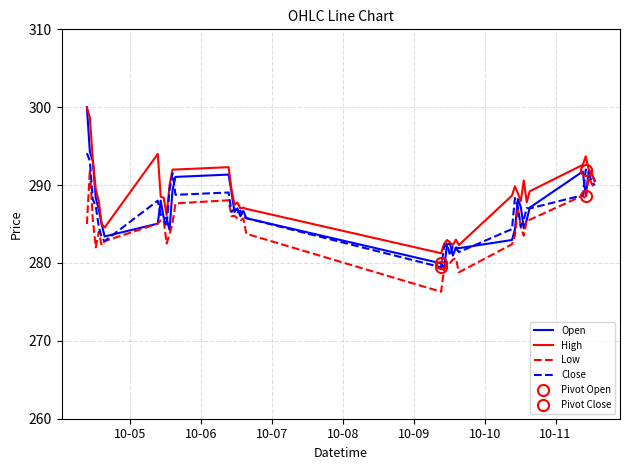

What is the maximum value for Low?

292.0